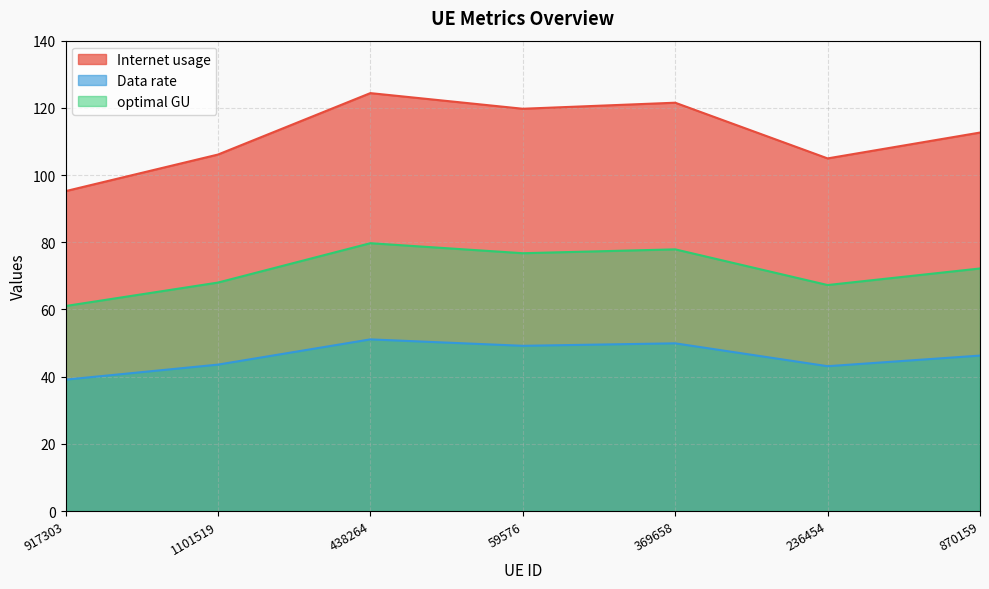

Reading left to right, extract all data points from this chart.

Internet usage: 95.2	106.1	124.4	119.7	121.5	105.0	112.7
Data rate: 39.1	43.6	51.1	49.2	49.9	43.1	46.3
optimal GU: 61.0	68.0	79.7	76.7	77.9	67.3	72.2